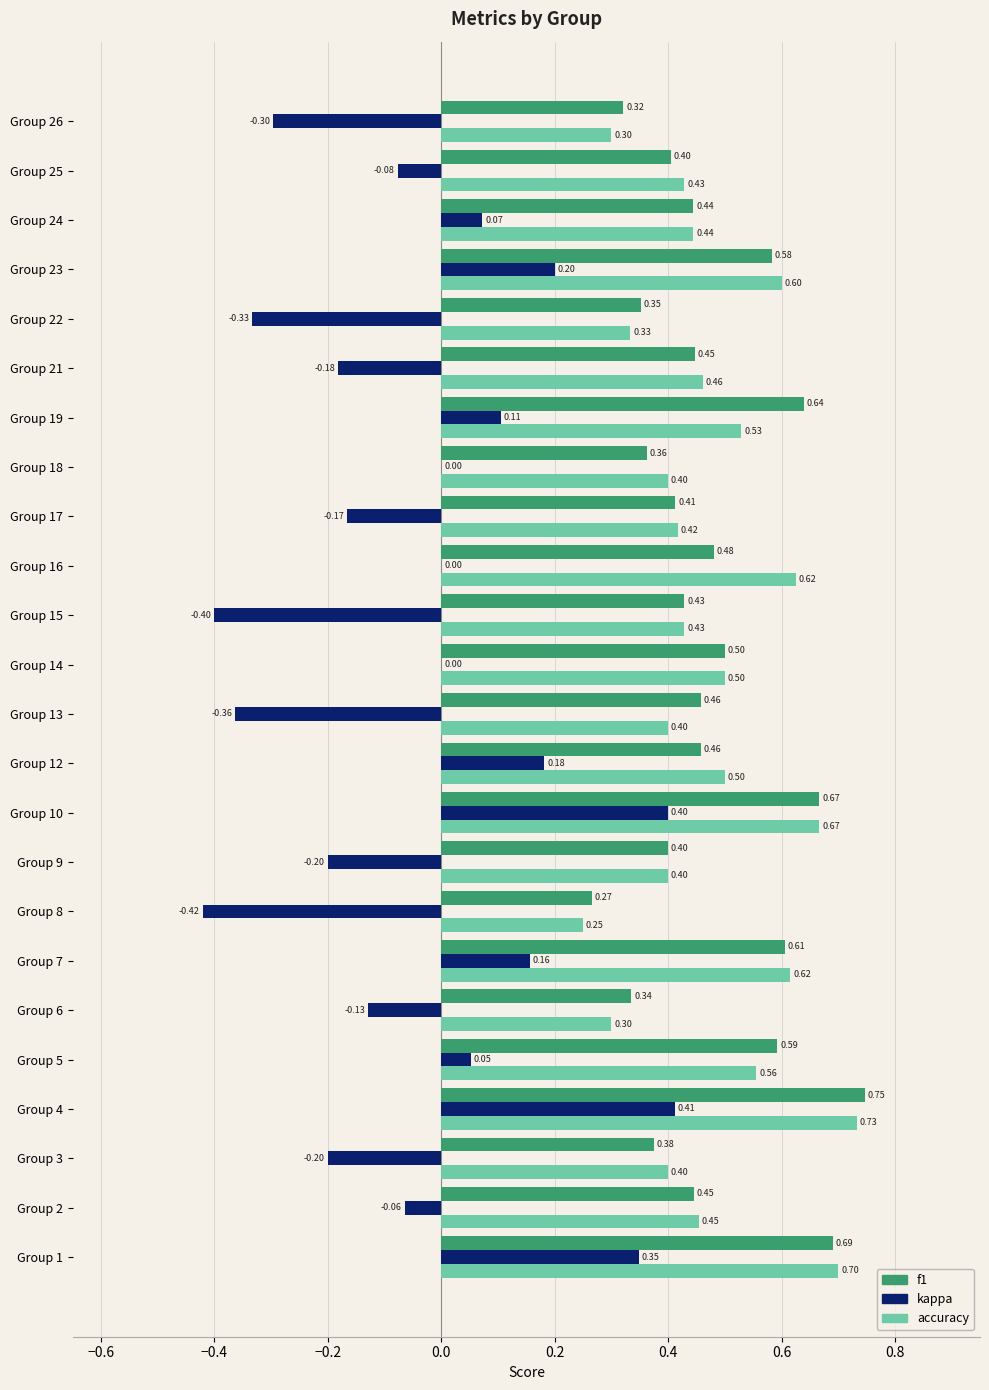

Which series changed the most between Group 4 and Group 22?

kappa